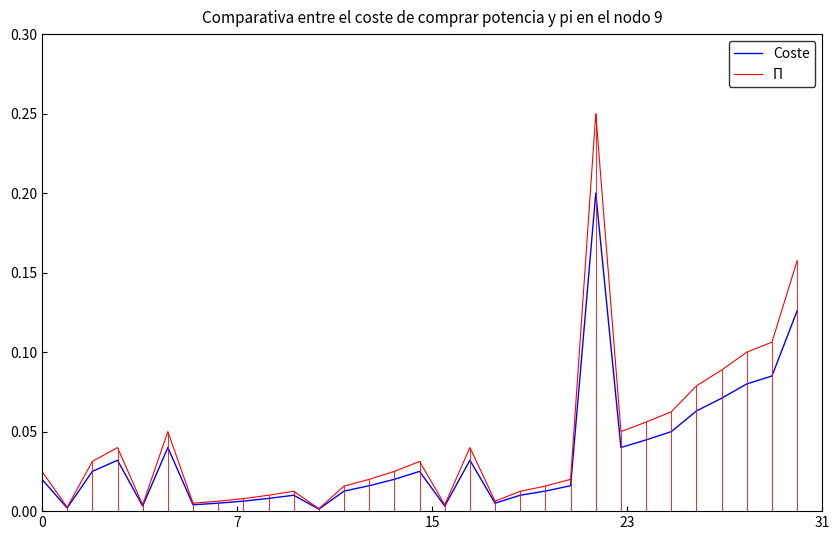

True or false: Π and Coste cross at least once.

False